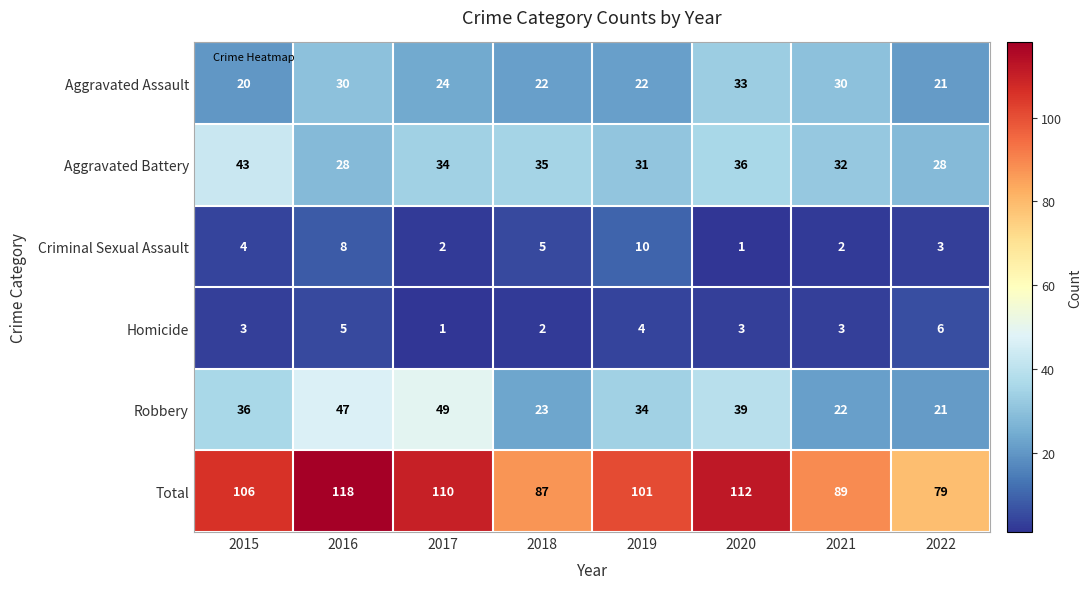

Which label corresponds to the largest value in the chart?

2016